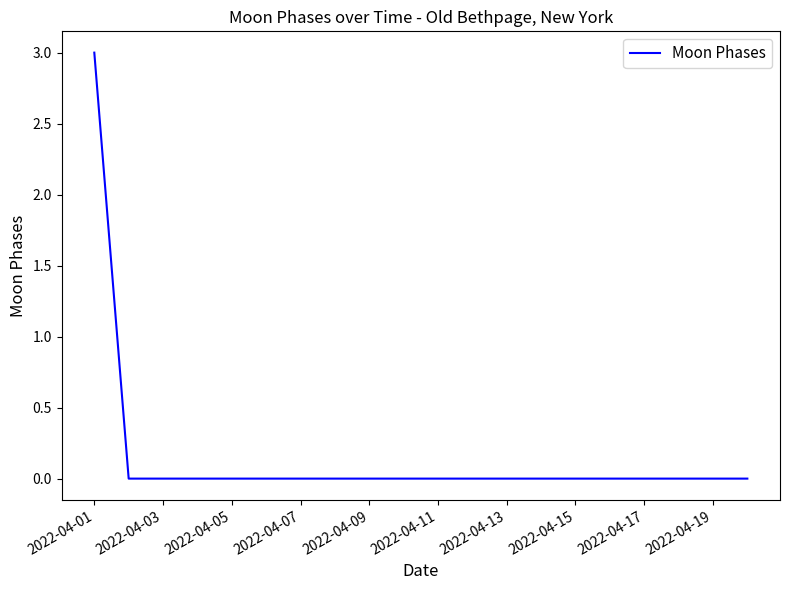

What is the greatest value displayed?

3